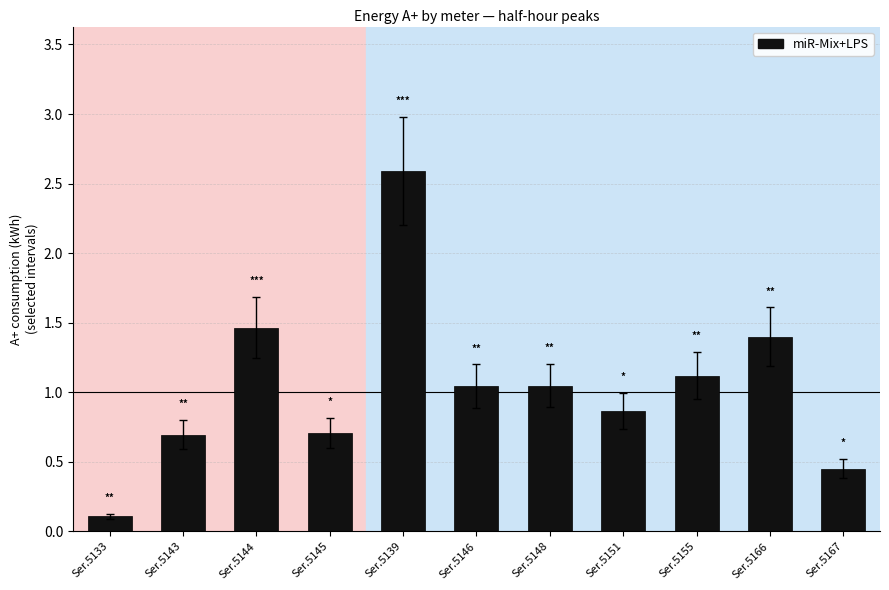

What is the sum of the values at Ser.5166 and Ser.5146?

2.4